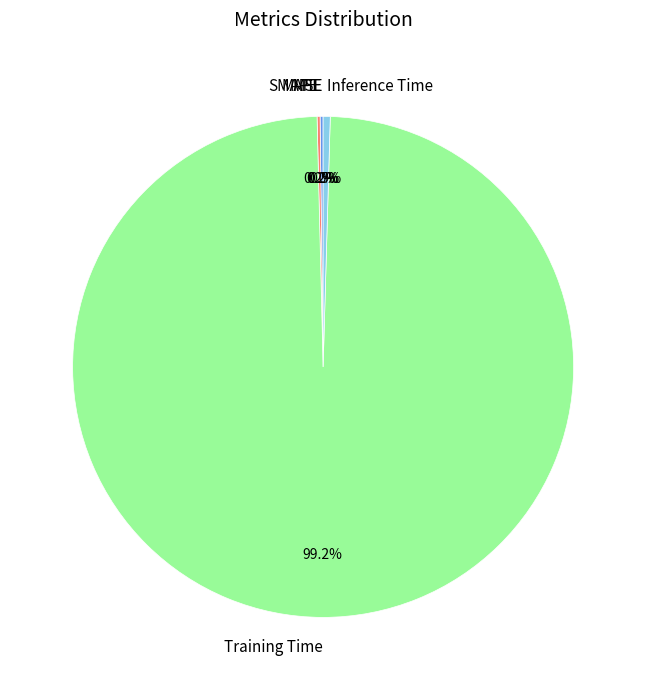

What is the largest slice in the pie chart?

Training Time